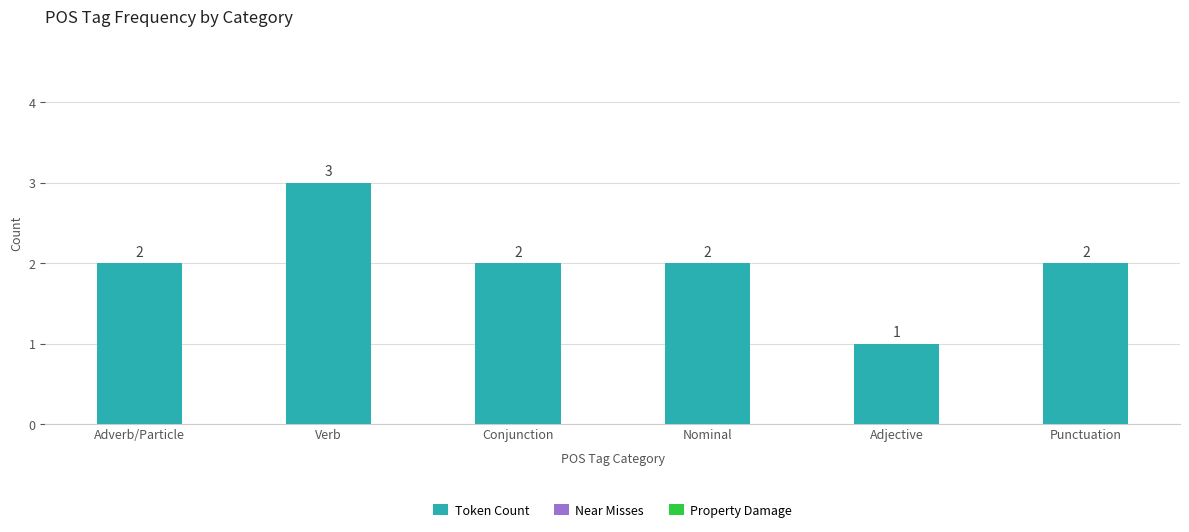

How many categories are shown in the chart?

6